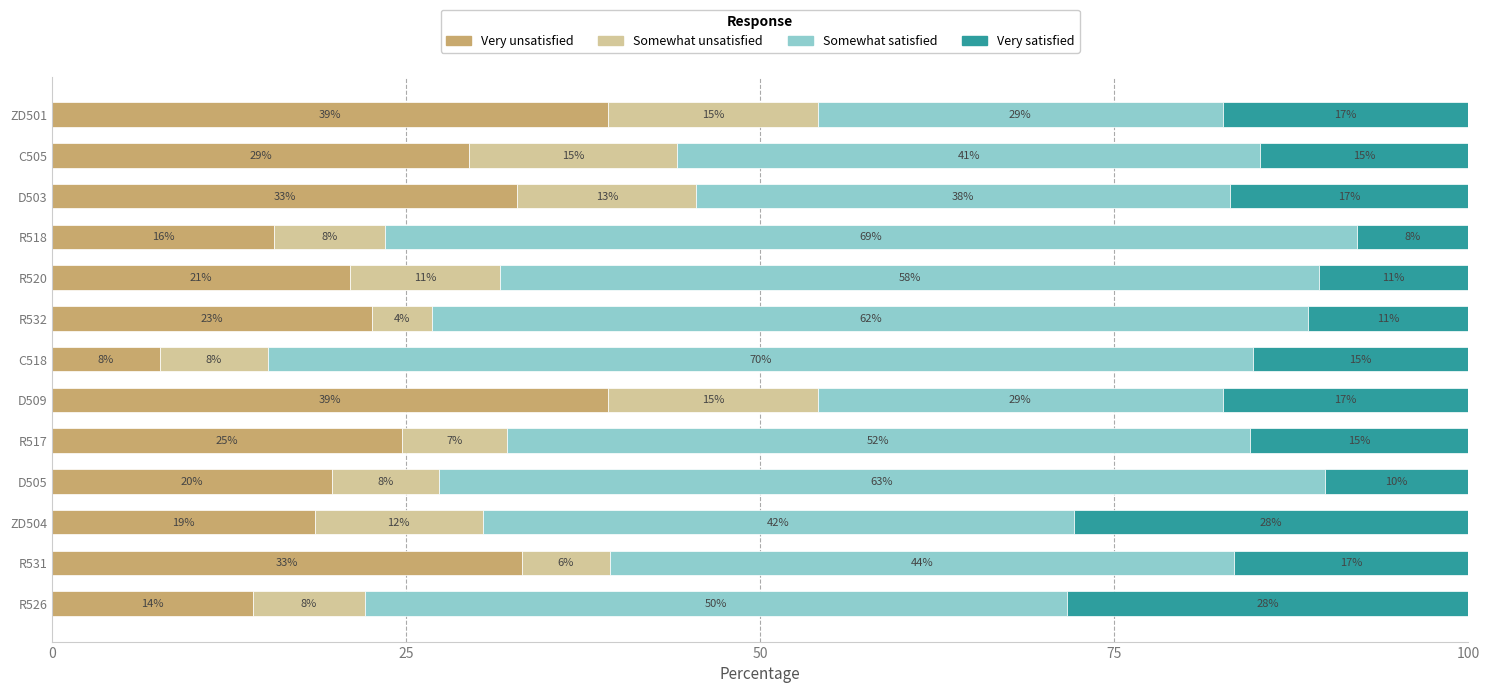

What are all the series names shown in the legend?

Very unsatisfied, Somewhat unsatisfied, Somewhat satisfied, Very satisfied